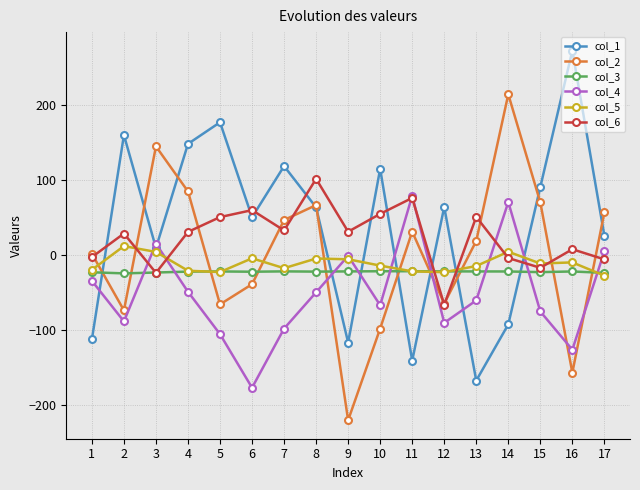

How many intersections are there between col_5 and col_4?

9